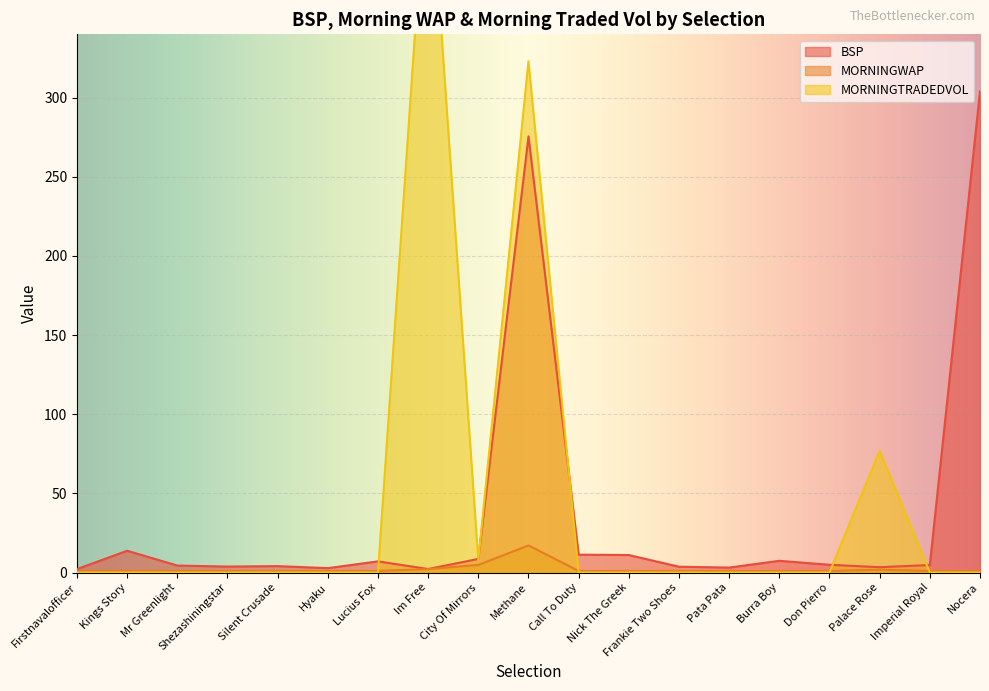

Which series has the largest range (max minus min)?

MORNINGTRADEDVOL